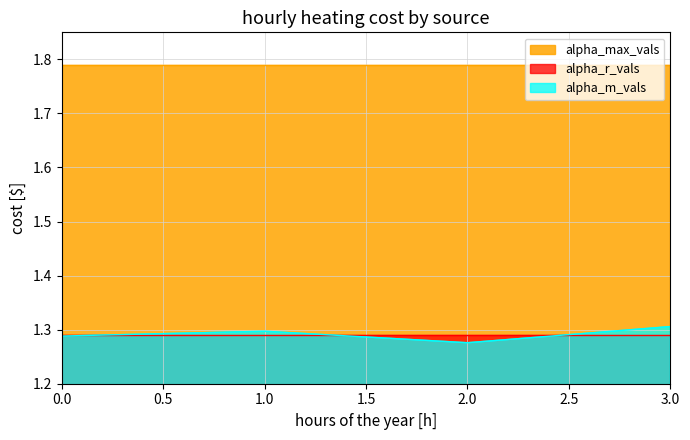

Between 1 and 3, which is larger?

3